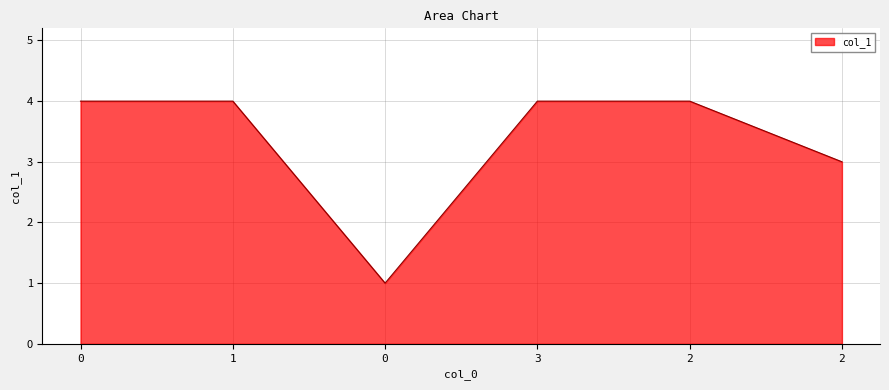

The value at 0 is 1. True or false?

True